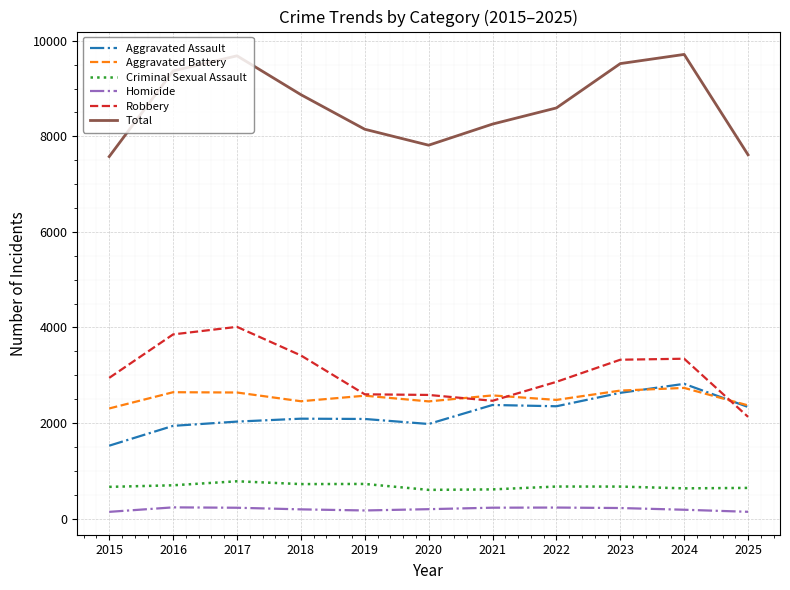

What is the sum of all Robbery values?

33534